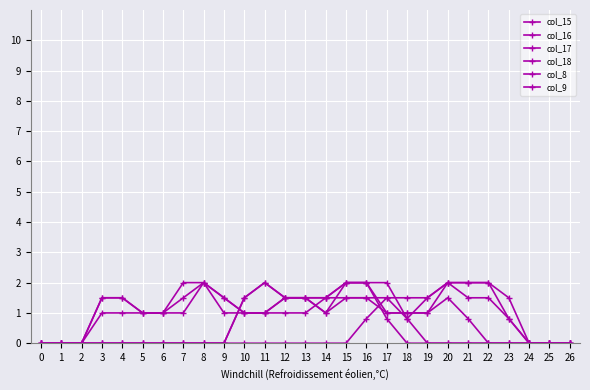

What is the difference between the highest and lowest values at 6?

1.0